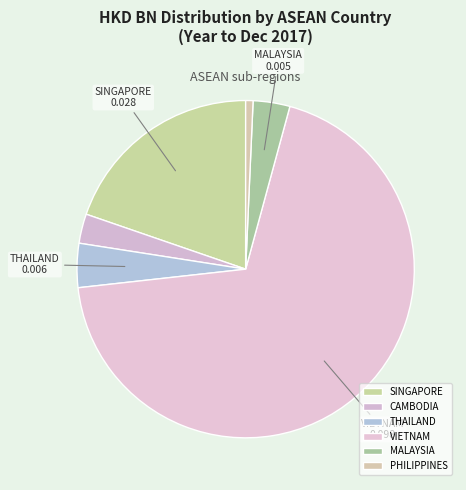

Which slice is the largest?

VIETNAM